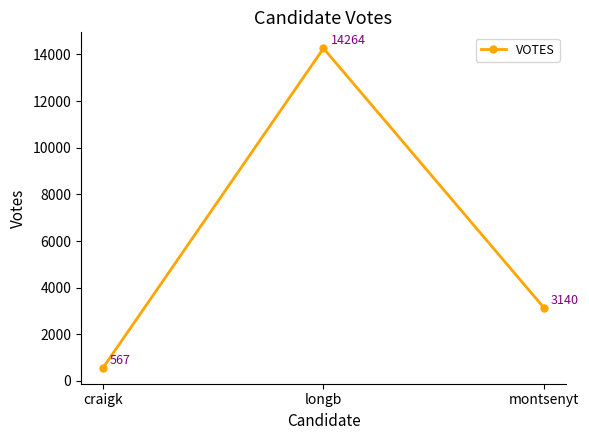

At which category does the chart reach its minimum across all series?

craigk